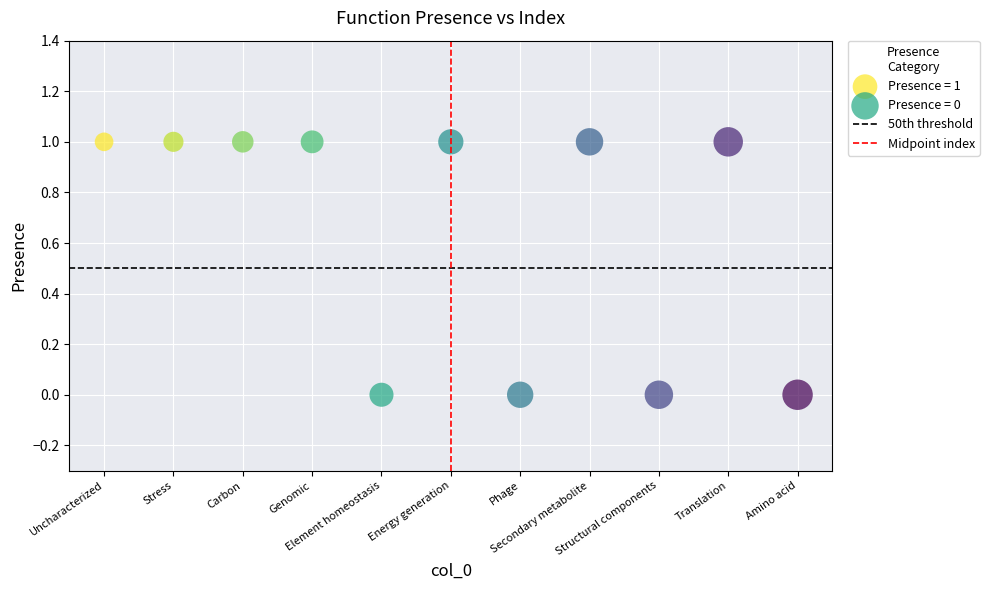

Which series contains the lowest Y value?

Presence = 0